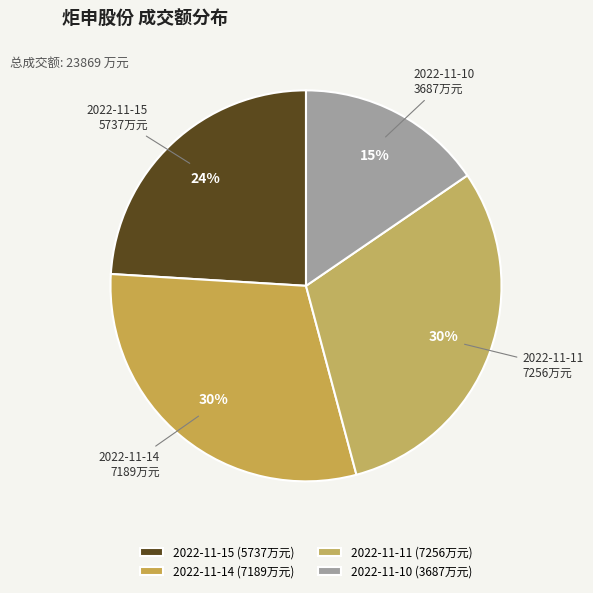

The 2022-11-11 slice represents 30% of the pie. True or false?

True